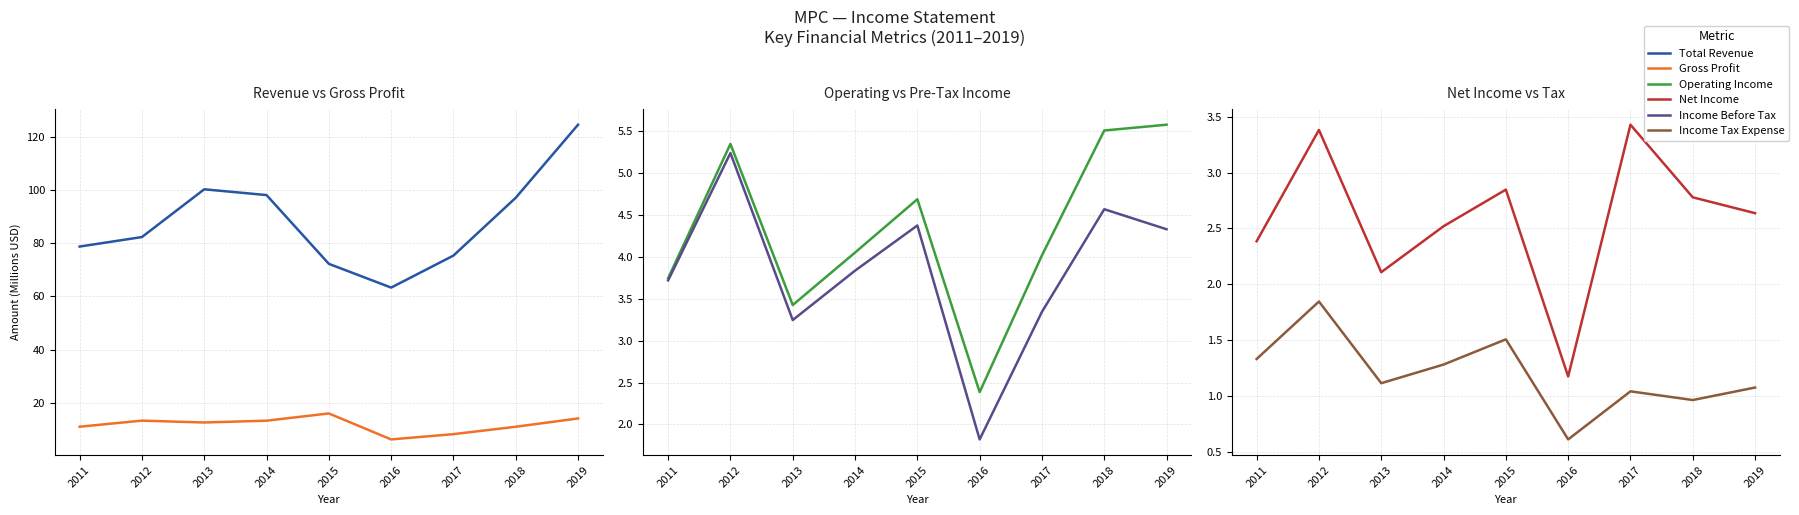

At which label is Gross Profit closest to 11?

2018